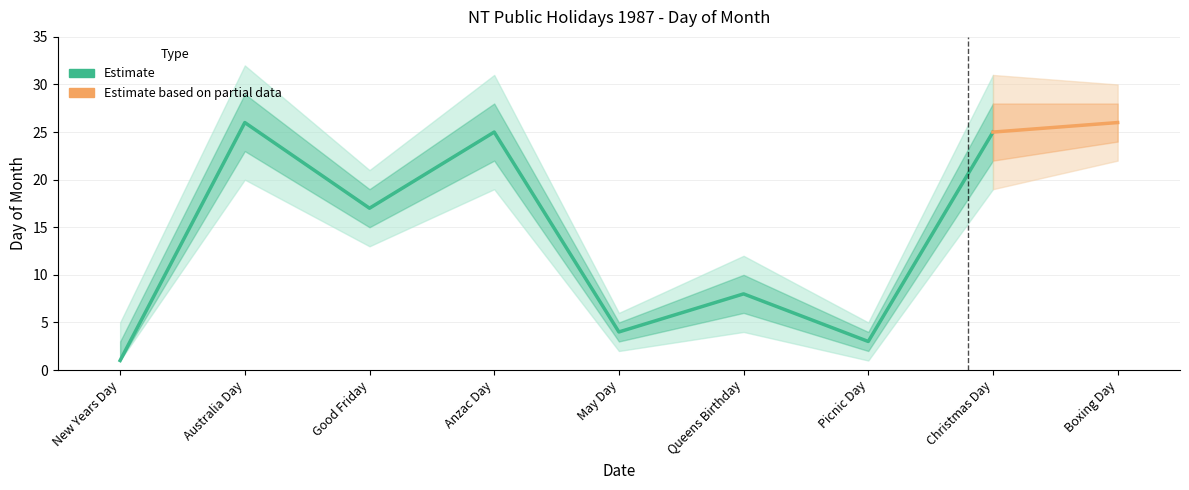

Rank the categories by value from lowest to highest.

New Years Day, Picnic Day, May Day, Queens Birthday, Good Friday, Anzac Day, Christmas Day, Australia Day, Boxing Day